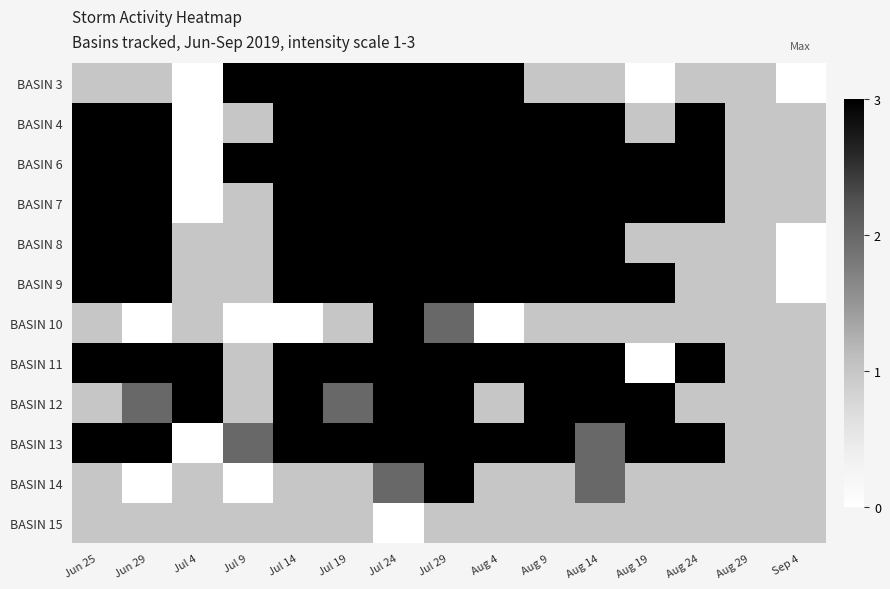

What is the total value across all series at Jul 29?

33